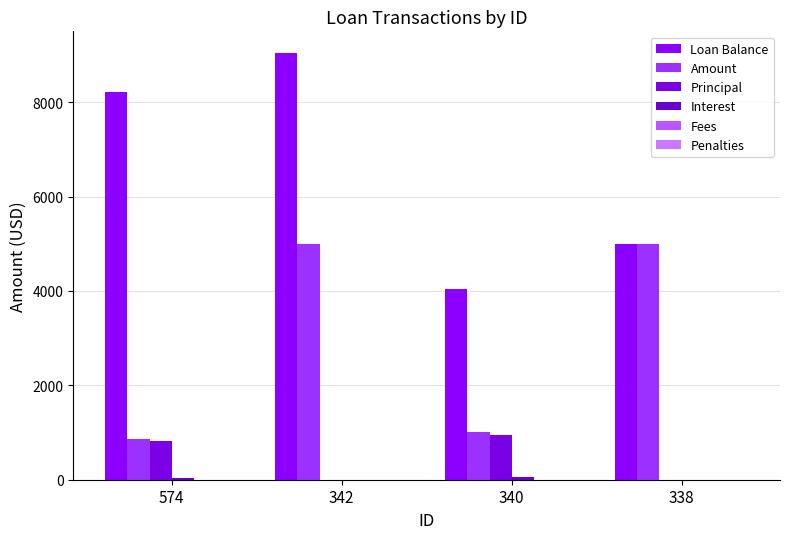

Is it true that Amount equals 8169.8 at 338?

False